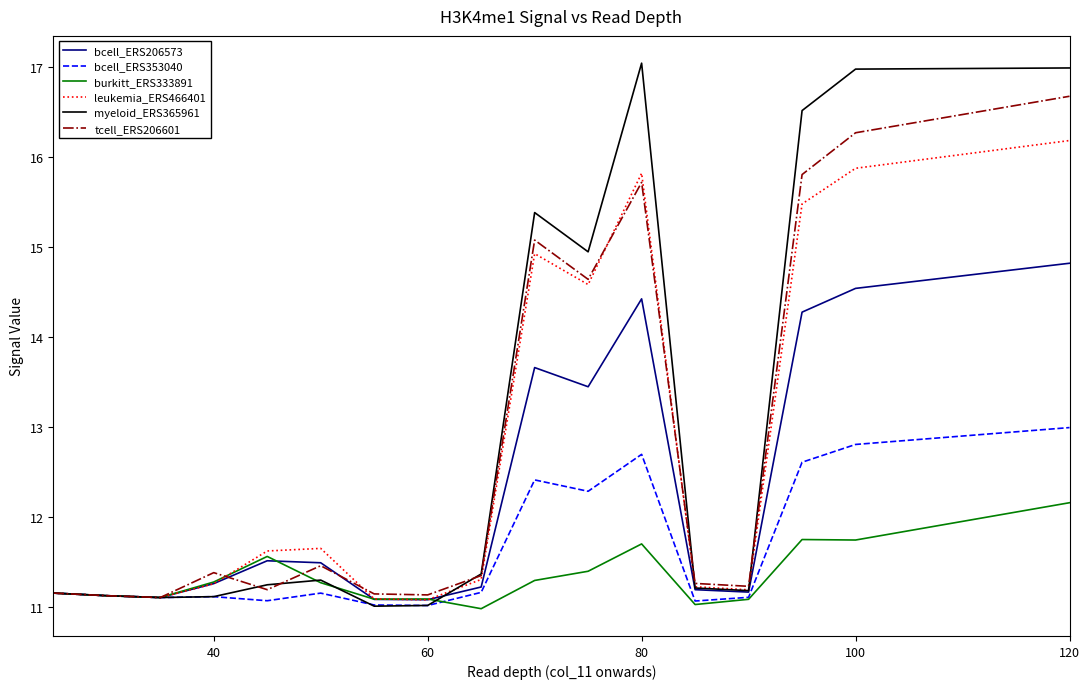

Rank the series by their maximum value, from lowest to highest.

burkitt_ERS333891, bcell_ERS353040, bcell_ERS206573, leukemia_ERS466401, tcell_ERS206601, myeloid_ERS365961